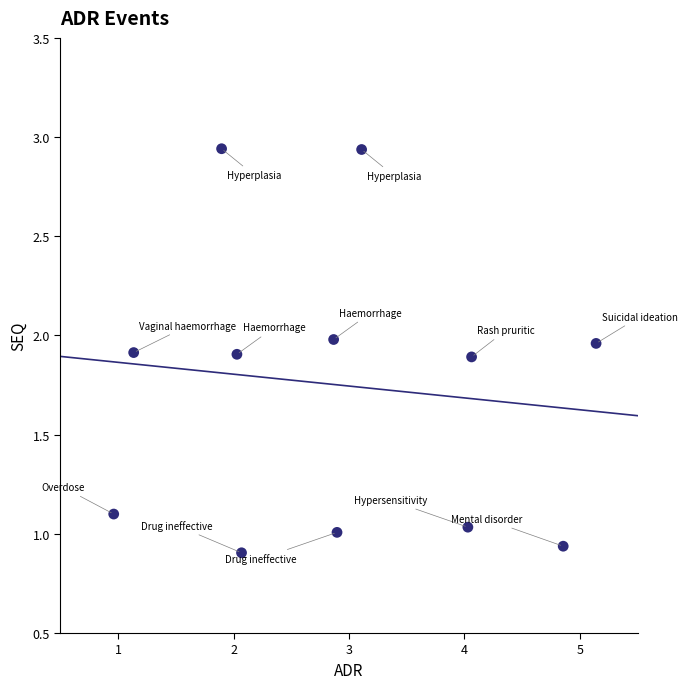

What is the range of X values (max minus min)?

4.2